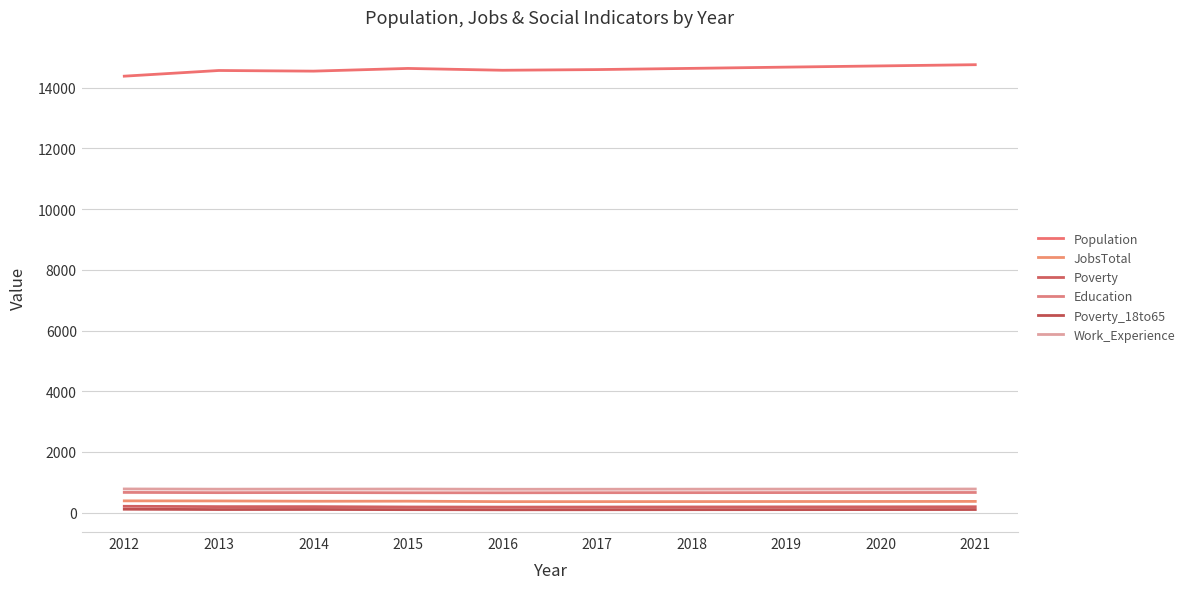

Is this an area chart (filled region under the line)?

No